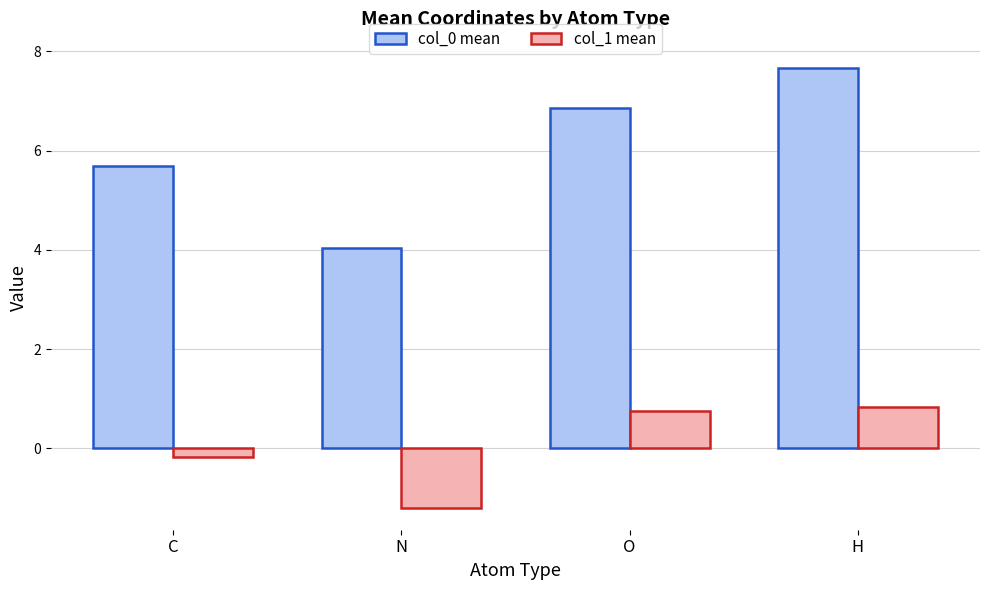

What is the maximum value shown in the chart?

7.7